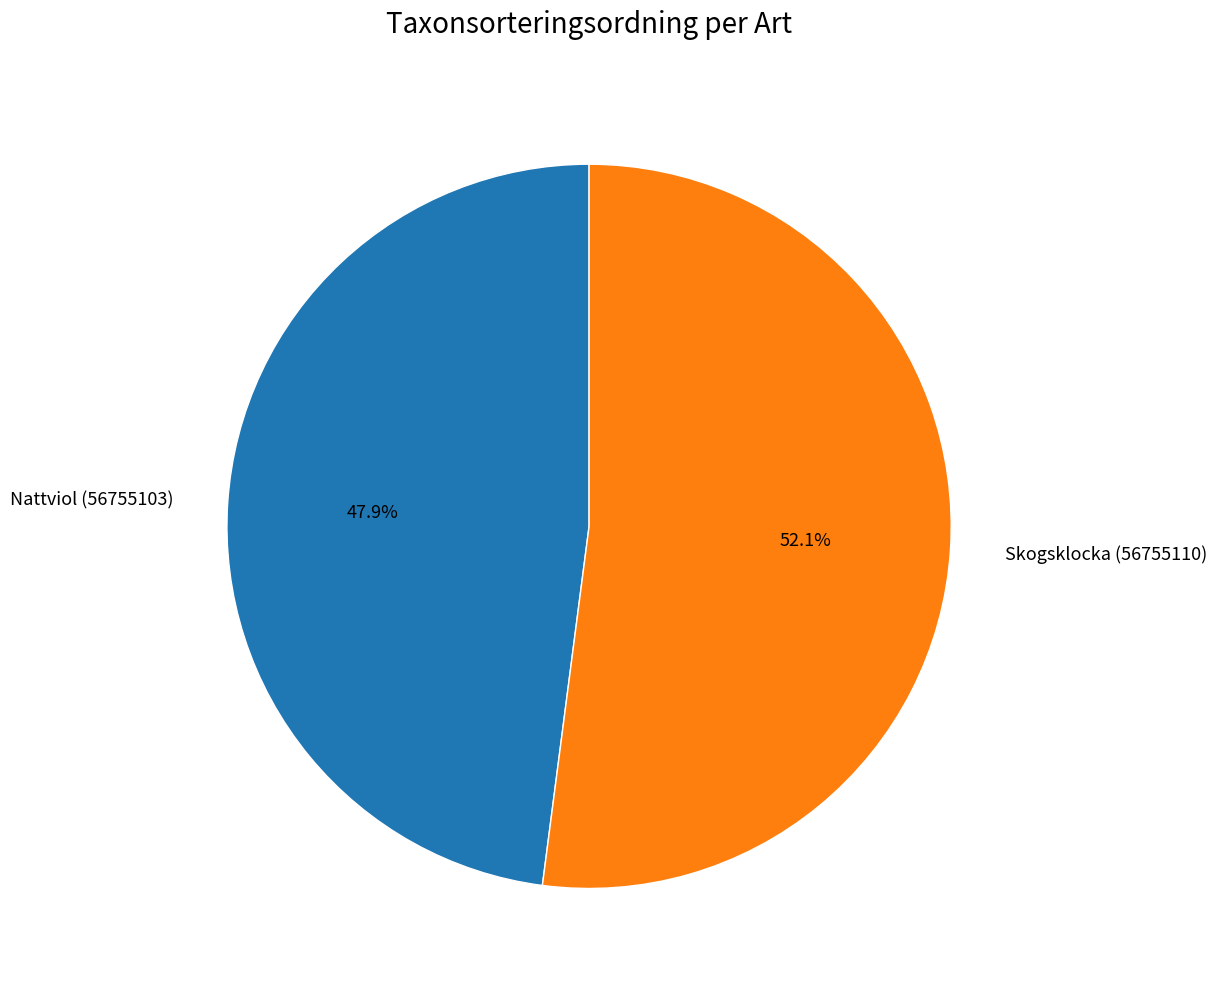

To the nearest percent, what is the difference between the largest and smallest slice percentages?

4%